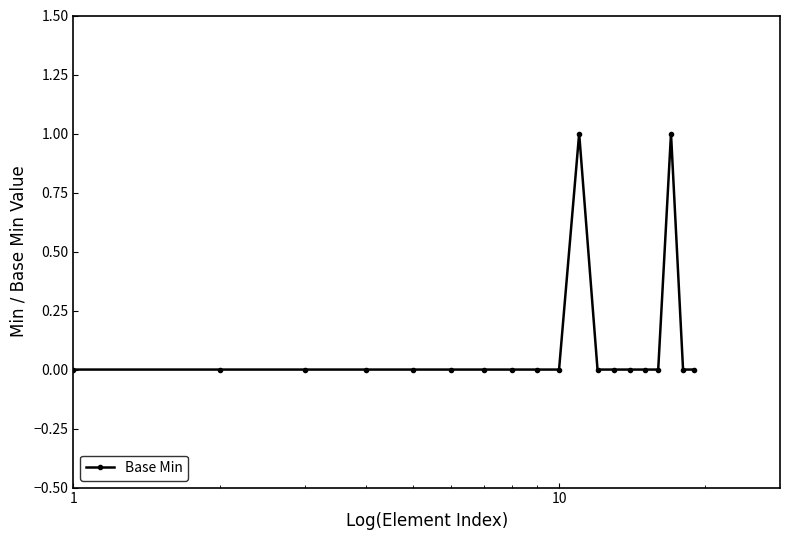

True or false: there are more than 0 points higher than both neighbors.

True